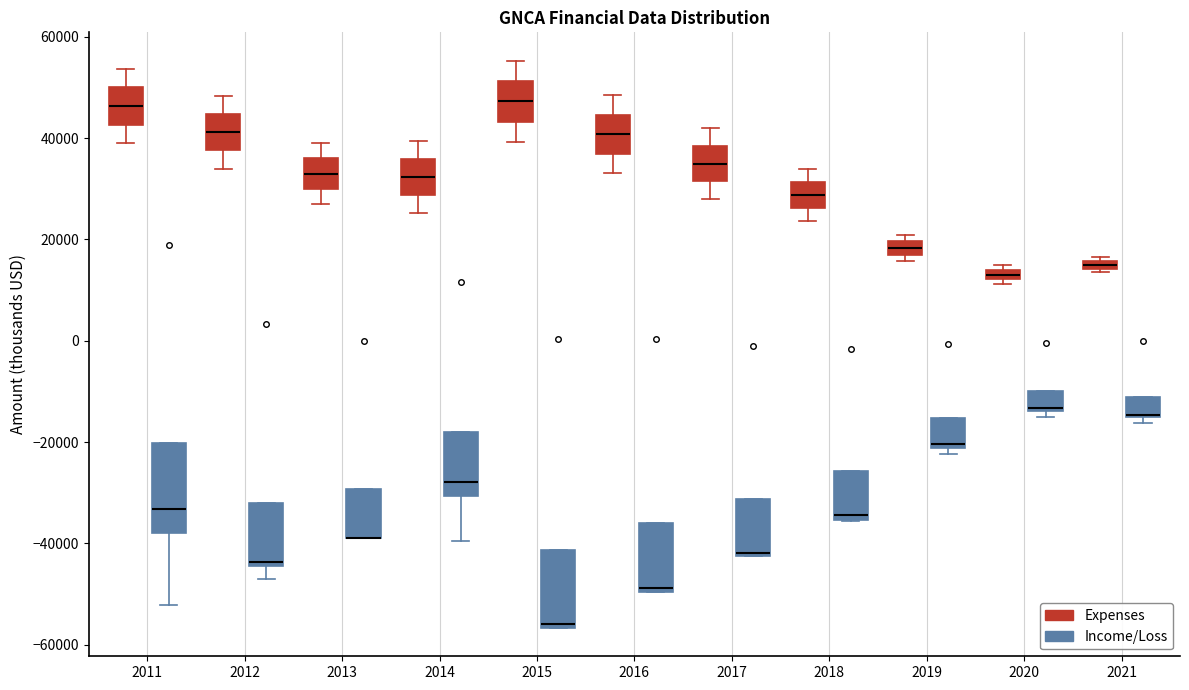

Which box is the tallest, from its lower edge to its upper edge?

2011 (Income/Loss)